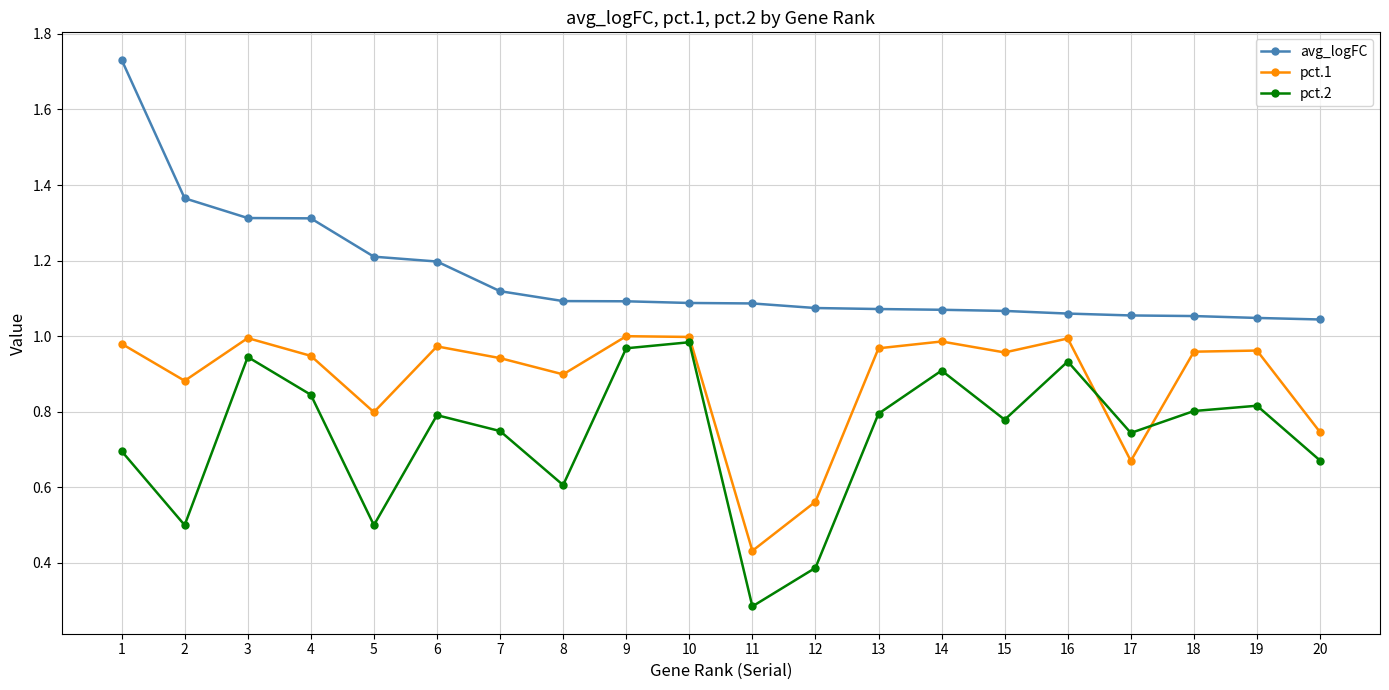

In pct.2, how many points are lower than both neighbors (excluding endpoints)?

6